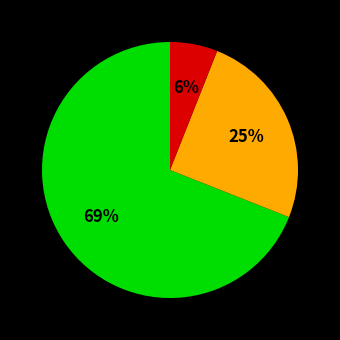

To the nearest percent, what is the difference between the largest and smallest slice percentages?

63%